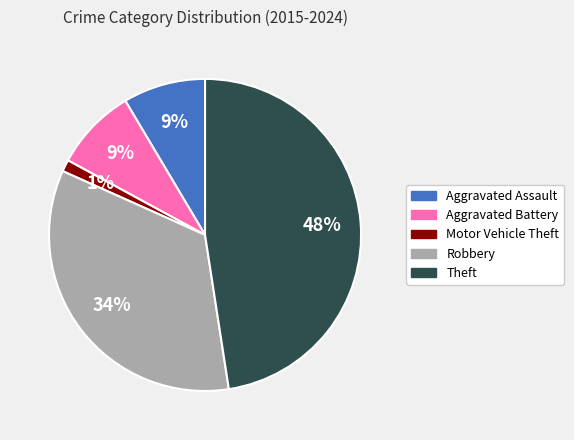

To the nearest percent, what is the average slice percentage?

20%